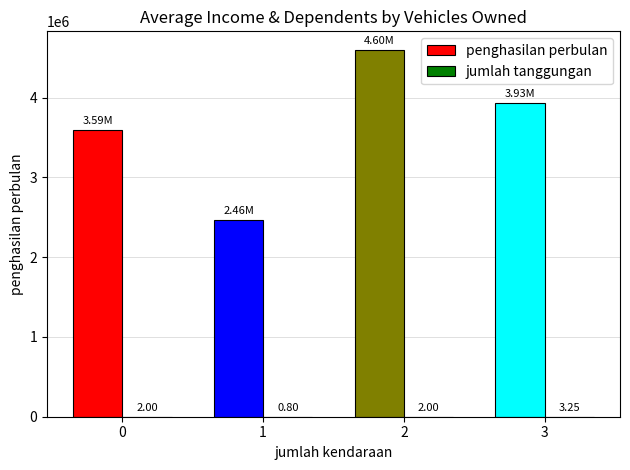

Between 1 and 2, which series saw the biggest shift?

penghasilan perbulan